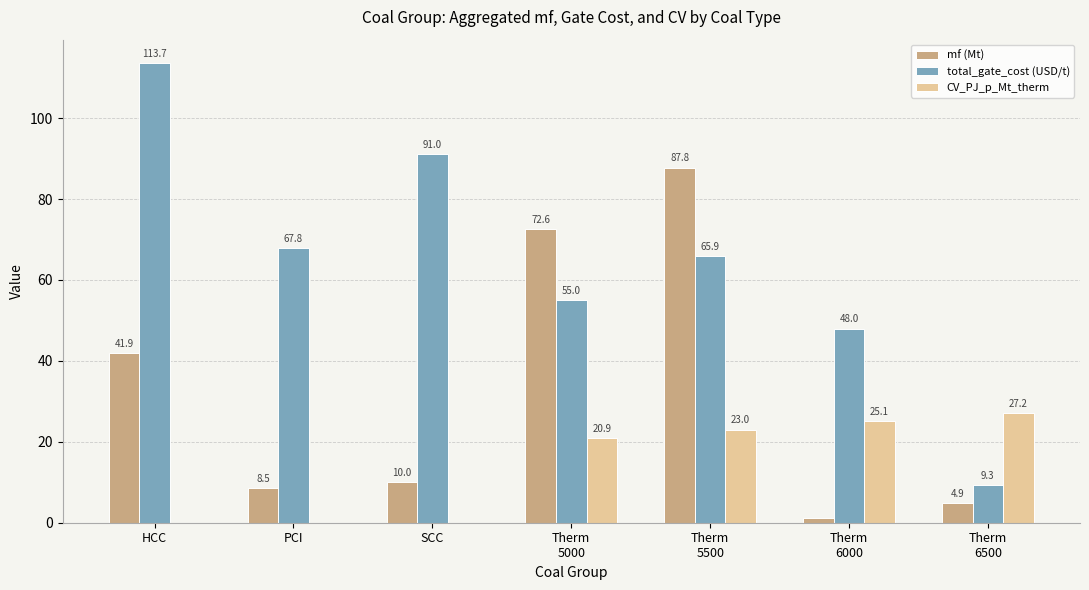

Are the bars horizontal?

No